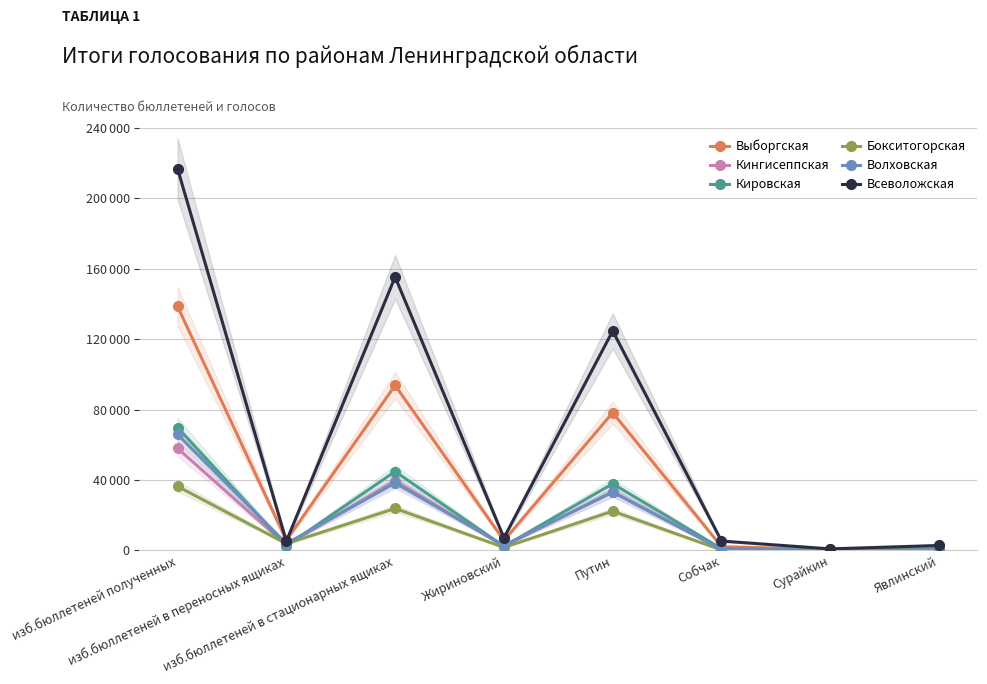

Does the chart display data point markers on the line(s)?

Yes